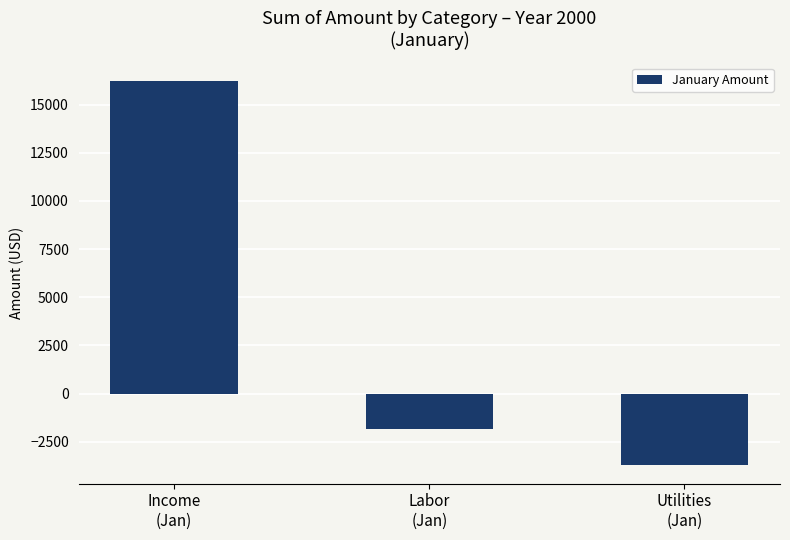

Rank the categories by value from lowest to highest.

Utilities
(Jan), Labor
(Jan), Income
(Jan)